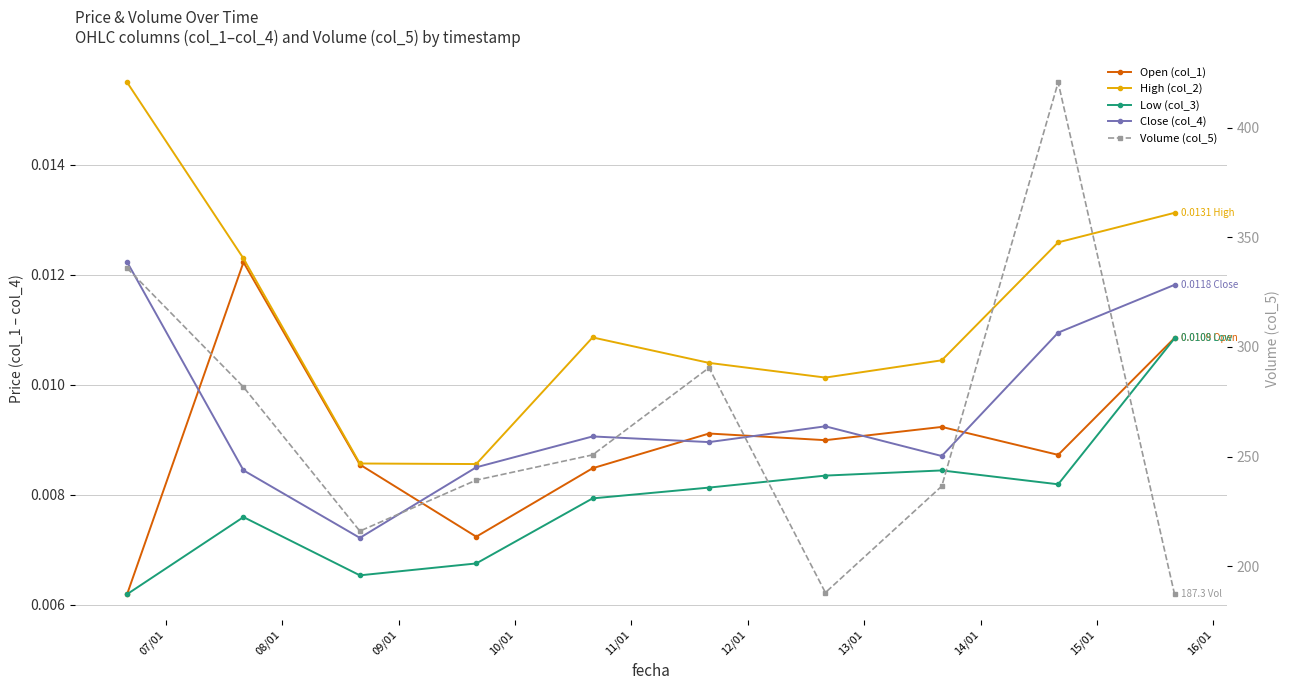

What is the sum of all Close (col_4) values?

0.1